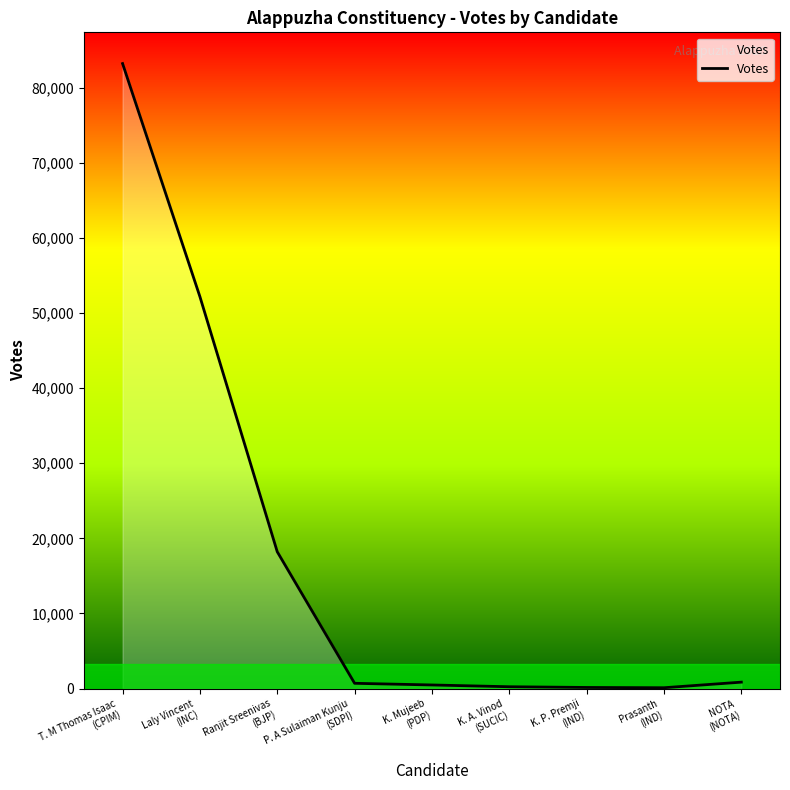

Which has a higher value, T. M Thomas Isaac
(CPIM) or K. P. Premji
(IND)?

T. M Thomas Isaac
(CPIM)